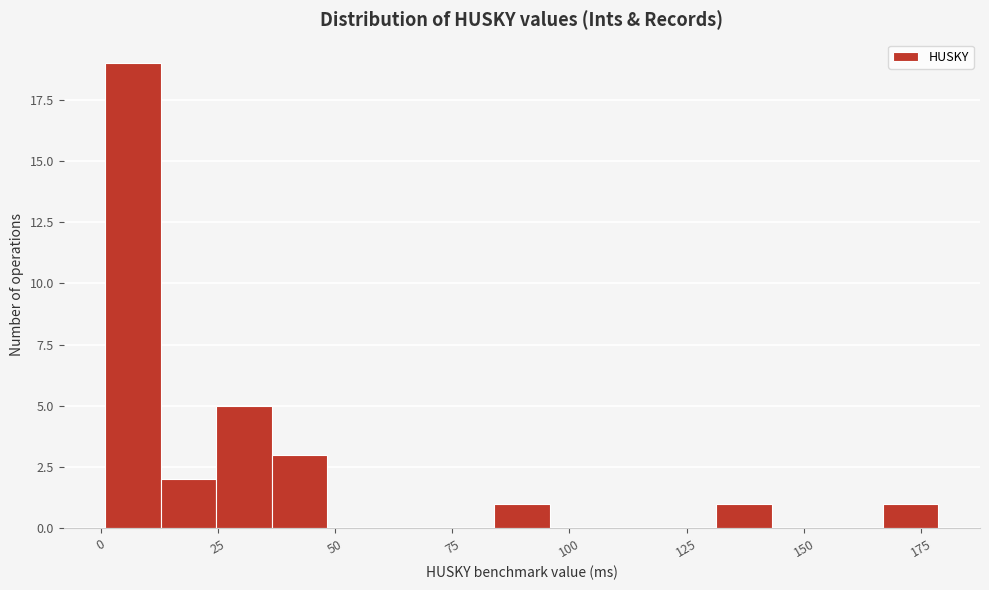

Around what value on the x-axis is the tallest bar? Give the approximate position of its centre, as read against the axis.

5